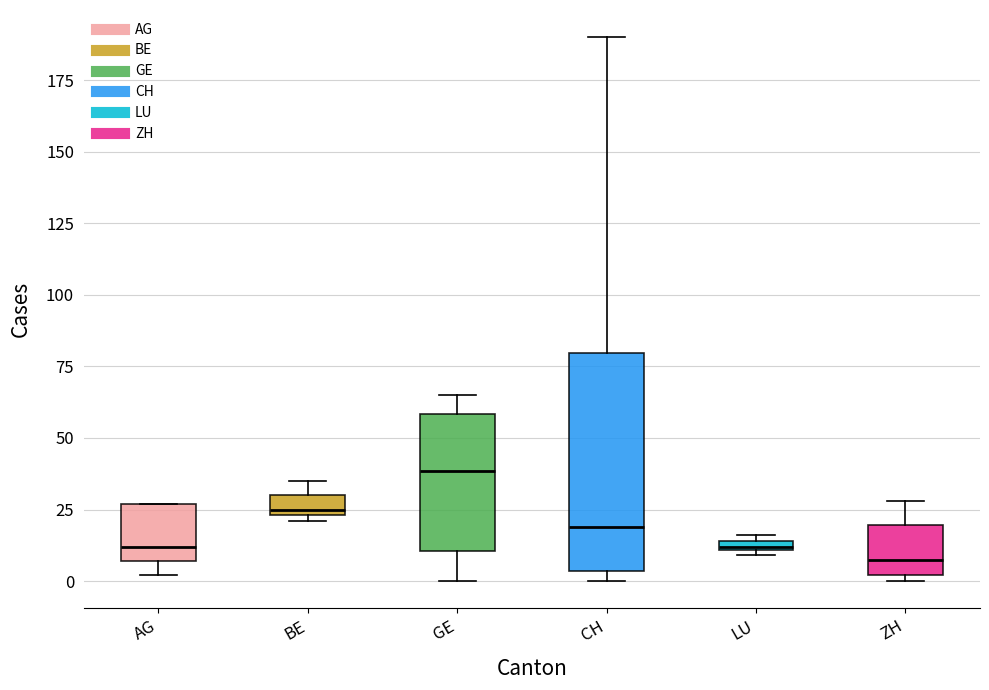

Where does the upper whisker of the box for GE end on the y-axis? The values are not printed on the chart, so give them approximately, as read against the axis.

65